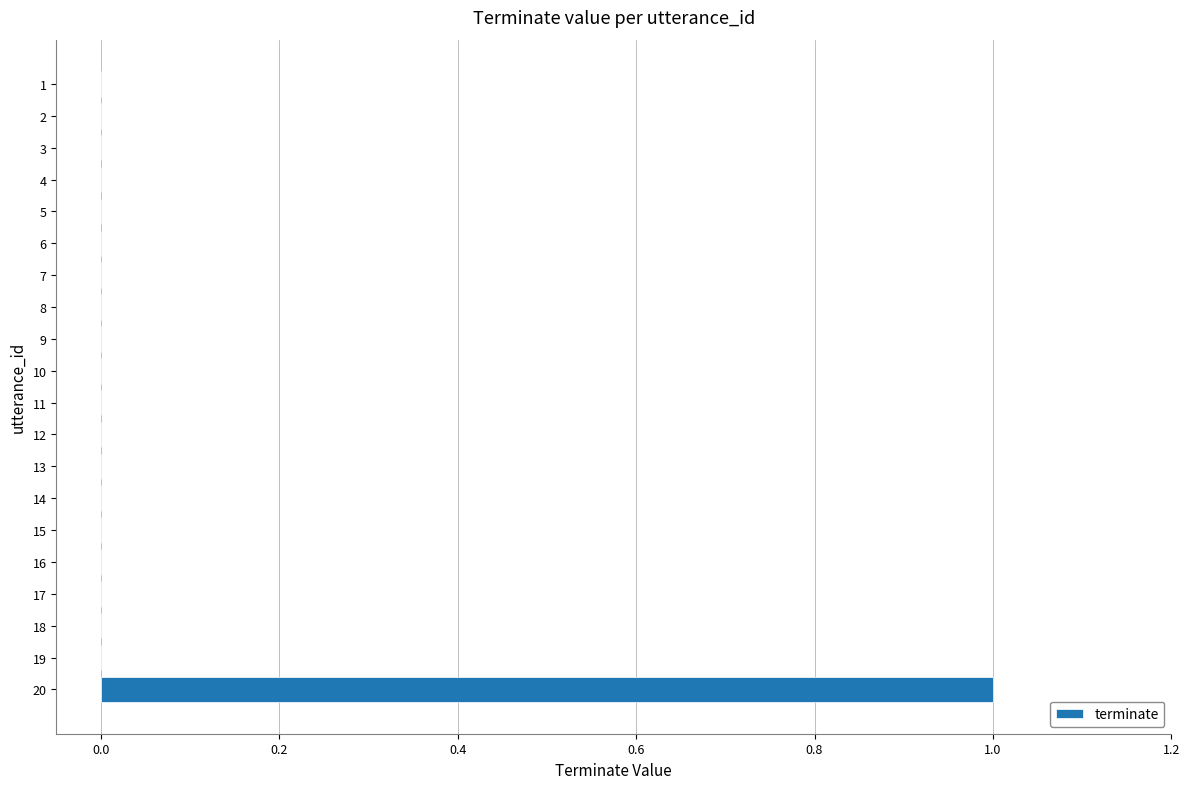

Reading top to bottom, list all the values displayed in this chart.

1=0	2=0	3=0	4=0	5=0	6=0	7=0	8=0	9=0	10=0	11=0	12=0	13=0	14=0	15=0	16=0	17=0	18=0	19=0	20=1